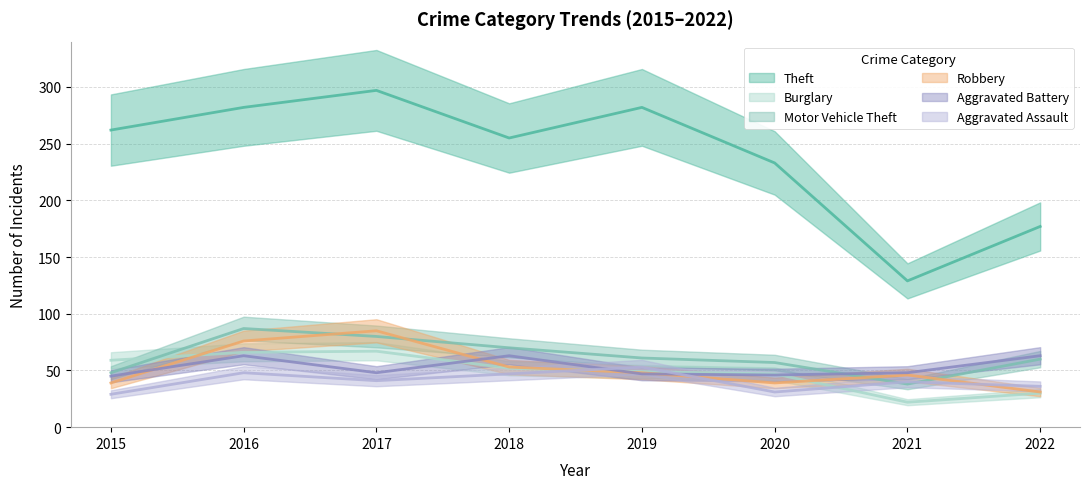

Where is the first local minimum for Robbery?

2020